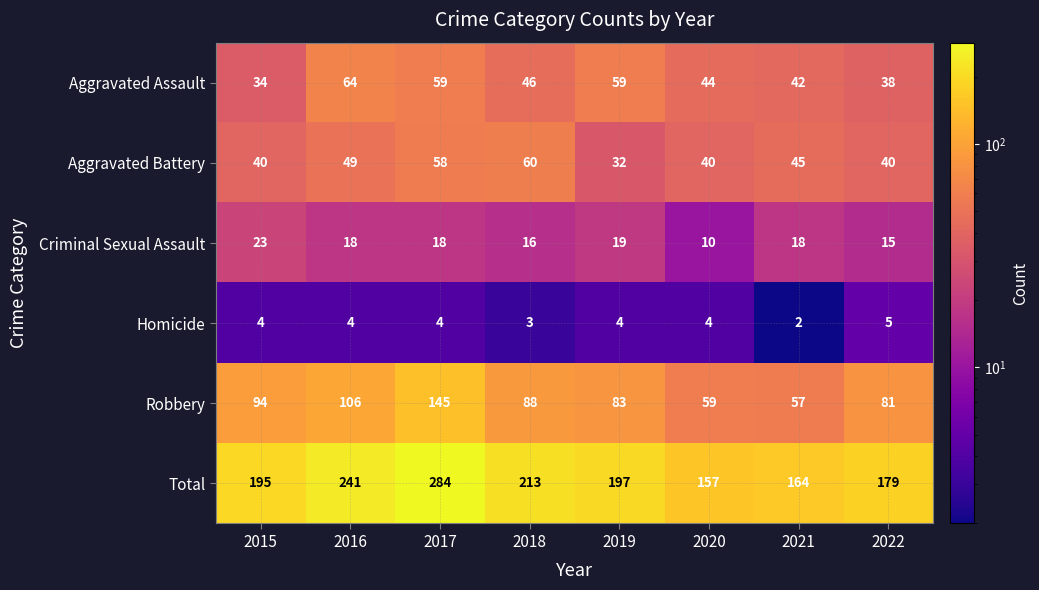

Where is Criminal Sexual Assault nearest to the value 16?

2018